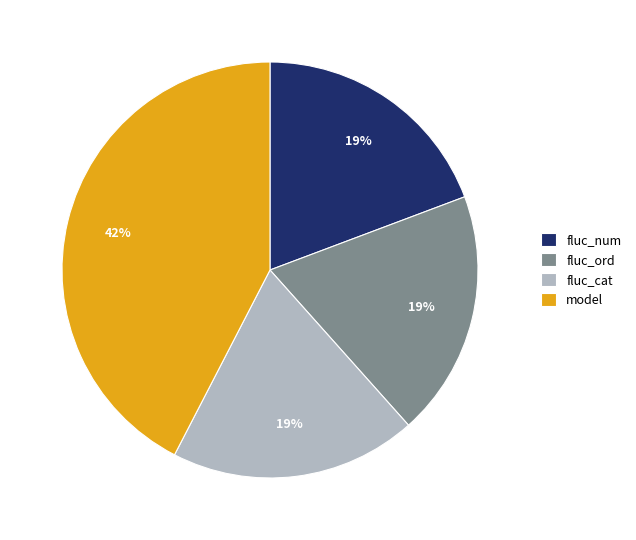

How many segments does this pie chart have?

4